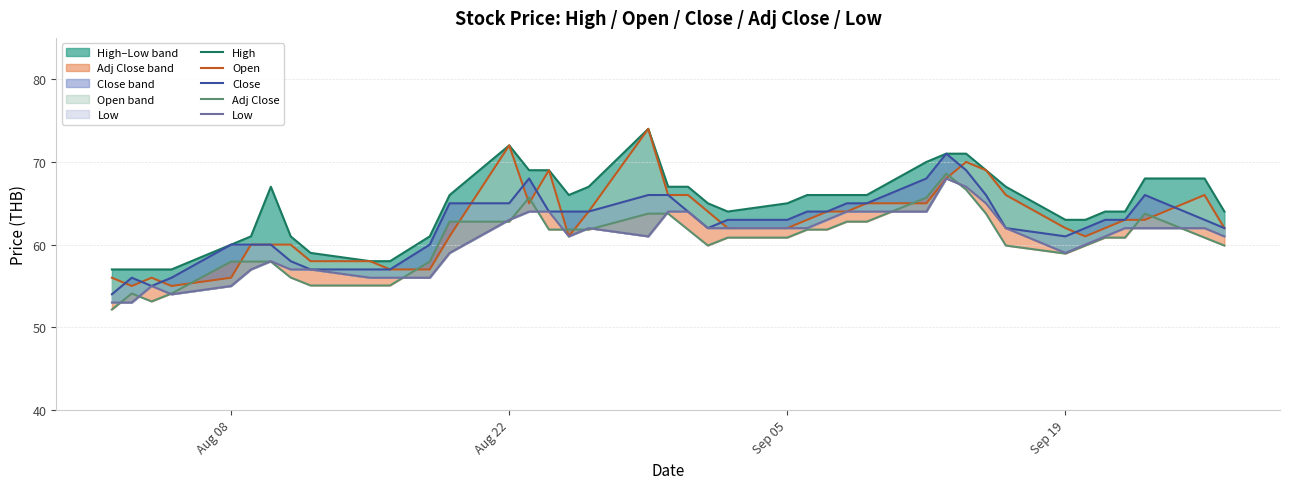

Which series ends up on top after the final intersection of Open and Adj Close?

Open